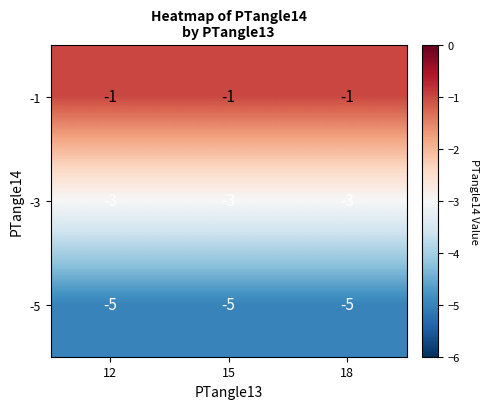

Is the value of -3 at 18 greater than the value of -5 at 18?

Yes